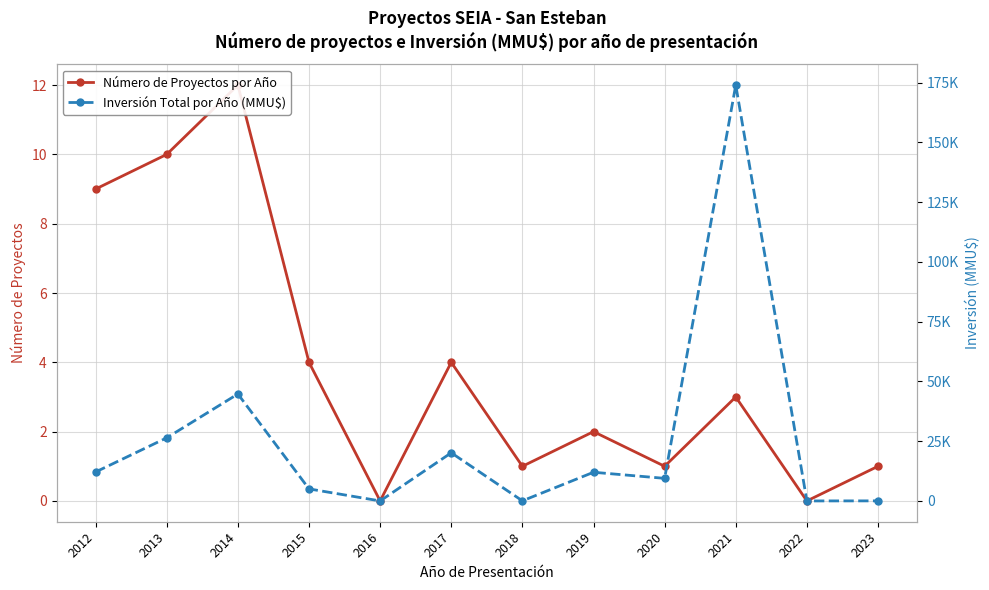

Reading right to left, list all the values displayed in this chart.

Número de Proyectos por Año: 2023=1	2022=0	2021=3	2020=1	2019=2	2018=1	2017=4	2016=0	2015=4	2014=12	2013=10	2012=9
Inversión Total por Año (MMU$): 2023=30	2022=0	2021=174000	2020=9450	2019=12000	2018=40	2017=20142	2016=0	2015=5040	2014=44750	2013=26406	2012=12118